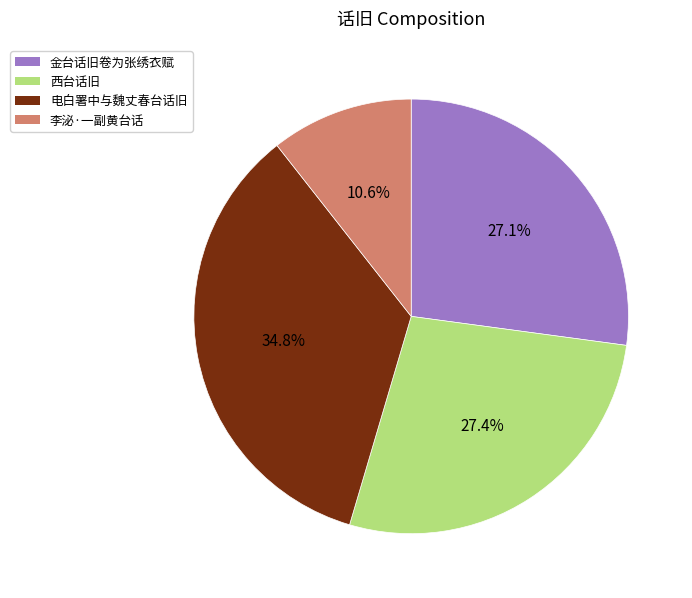

Is it true that 西台话旧 is 27% of the pie?

True